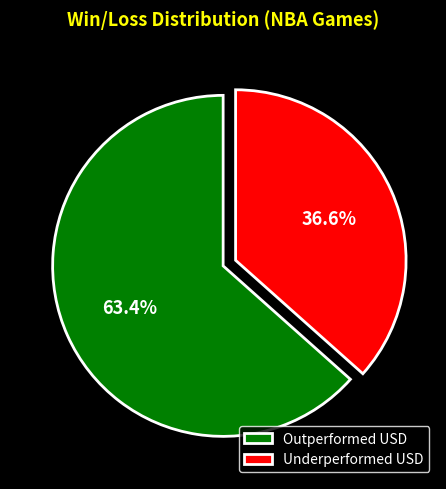

Approximately how many times larger is the value at Outperformed USD compared to Underperformed USD?

1.7